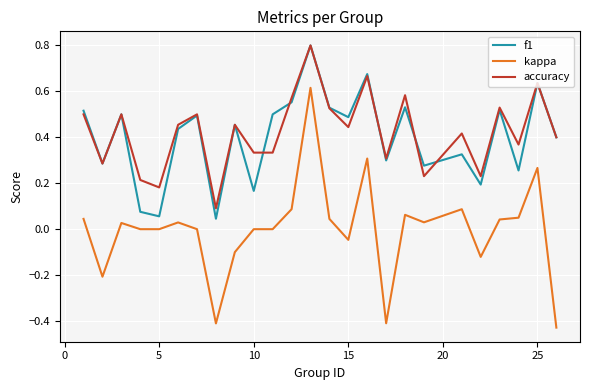

True or false: kappa and f1 cross at least once.

False